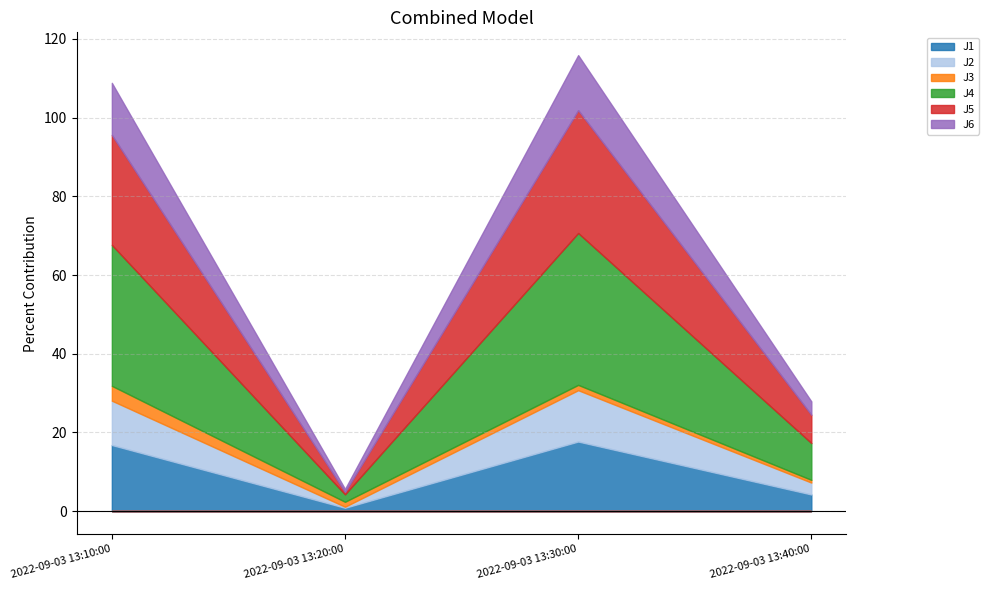

Which series changed the most between 2022-09-03 13:30:00 and 2022-09-03 13:40:00?

J4